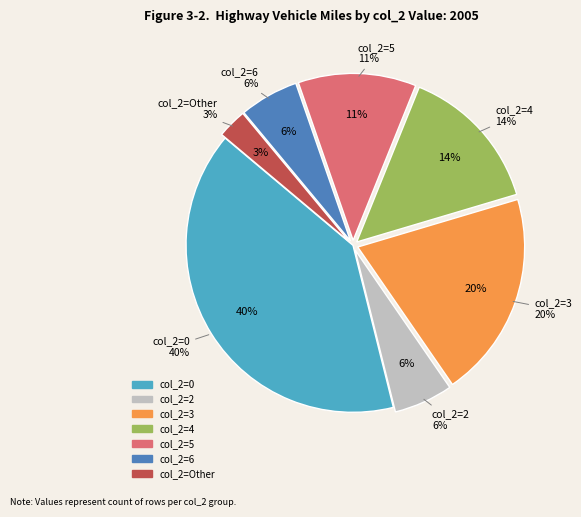

Is there any slice that represents more than half of the pie?

No